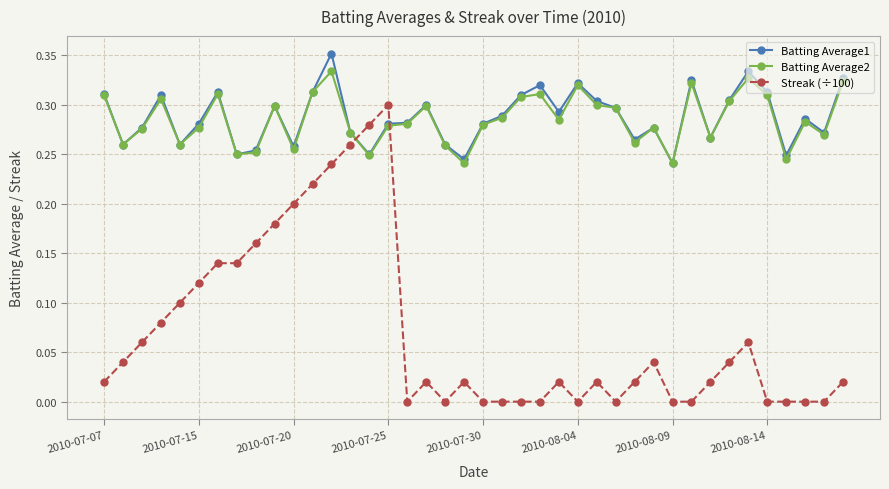

List the series in order of their peak value, highest first.

Batting Average1, Batting Average2, Streak (÷100)